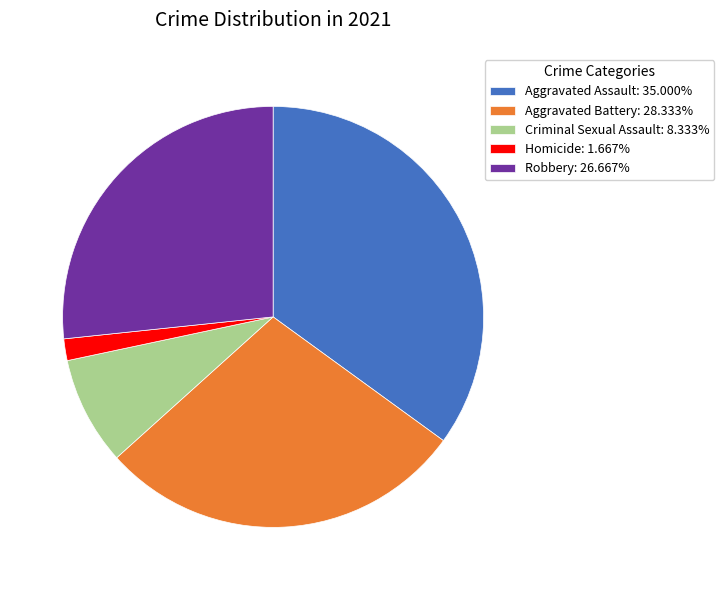

Which slice is the smallest?

Homicide